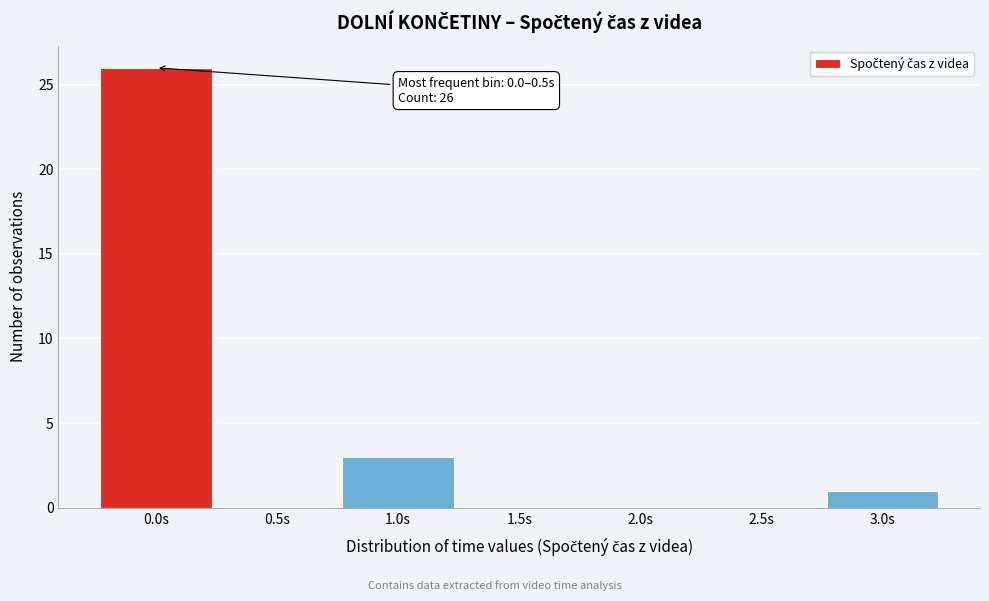

The value at 1.5s is 8. True or false?

False